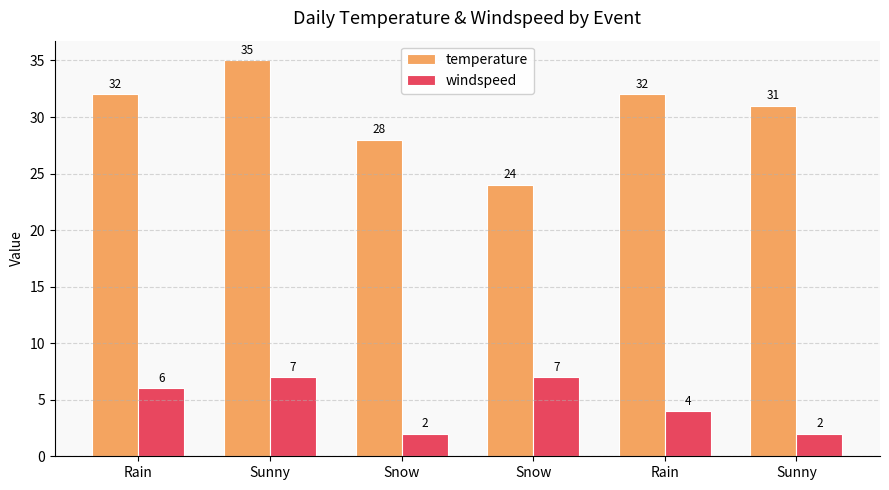

What is the total value across all series at Rain?

38